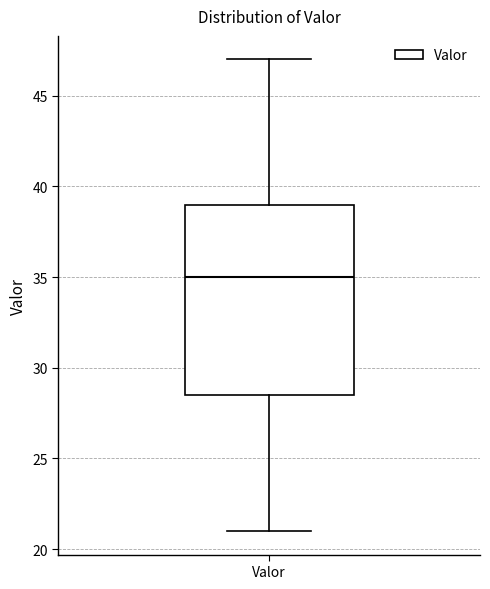

Read this box plot against the y-axis: the position of the median line, the range covered by the box, and the ends of both whiskers. The values are not printed on the chart, so give them approximately, as read against the axis.

median 35.0, box 28.5 to 39.0, whiskers 21.0 to 47.0